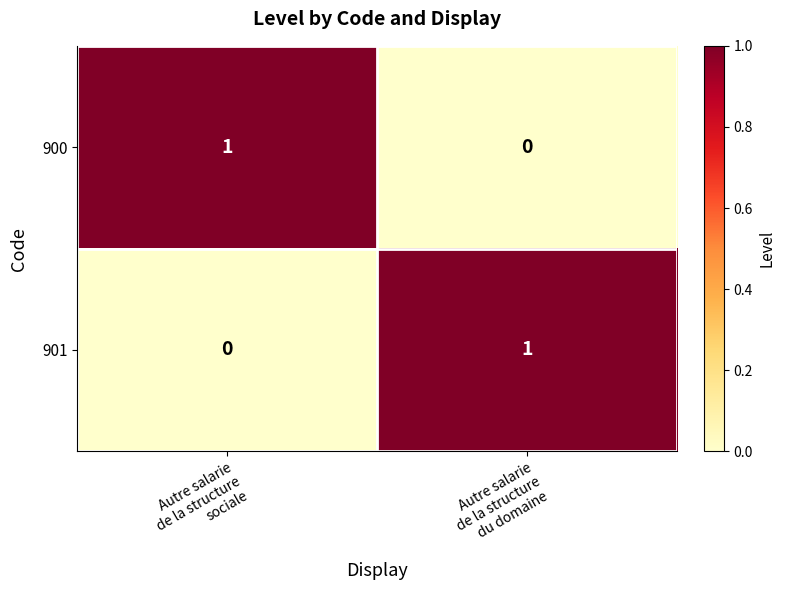

Reading right to left, list all the values displayed in this chart.

900: 0	1
901: 1	0